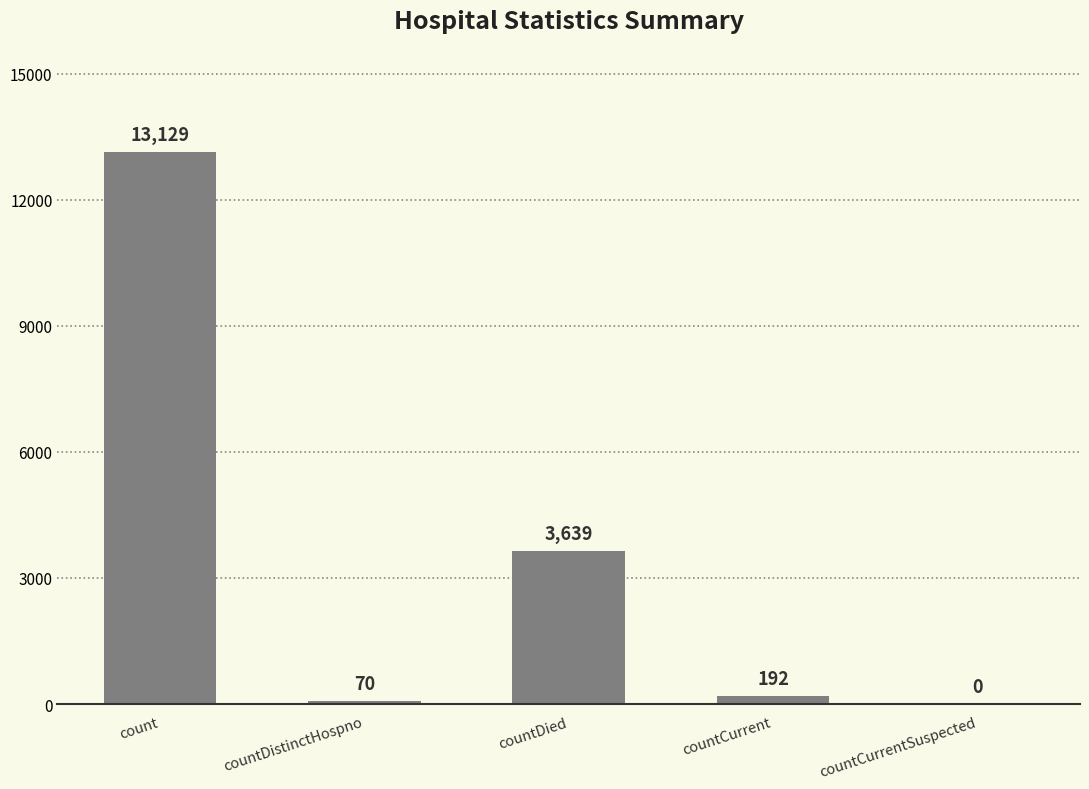

What is the change in value from countCurrent to countCurrentSuspected?

-192